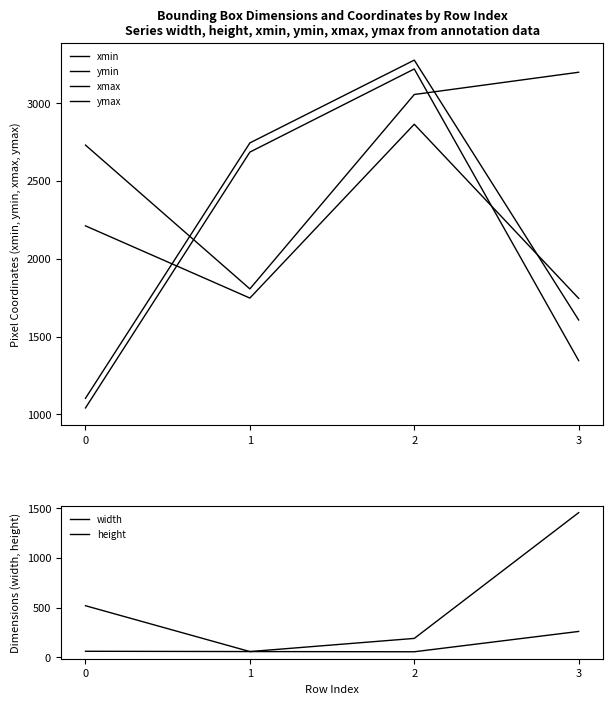

In xmax, how many points are lower than both neighbors (excluding endpoints)?

1